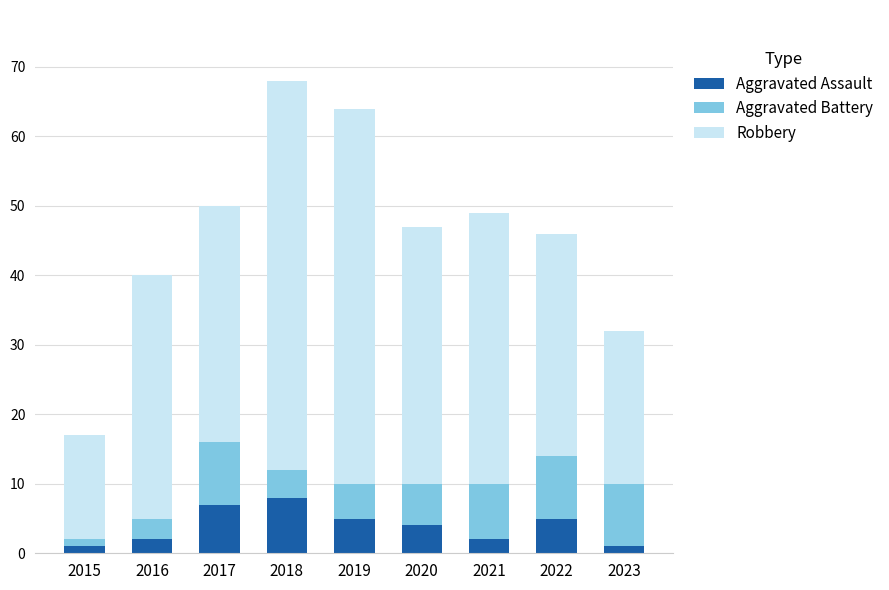

What are all the series names shown in the legend?

Aggravated Assault, Aggravated Battery, Robbery